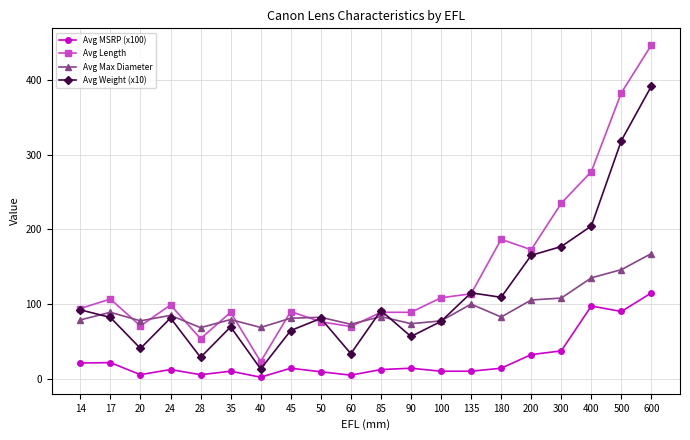

Rank the series by their average value, from lowest to highest.

Avg MSRP (x100), Avg Max Diameter, Avg Weight (x10), Avg Length